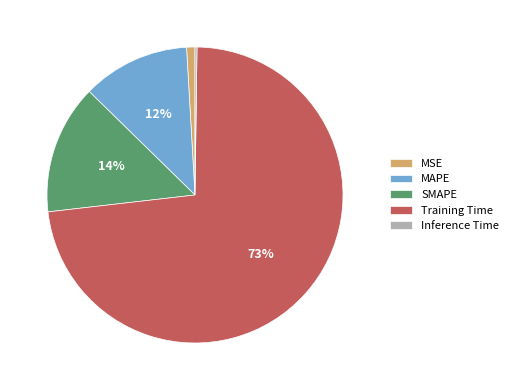

To the nearest percent, what percentage of the pie is MAPE?

12%